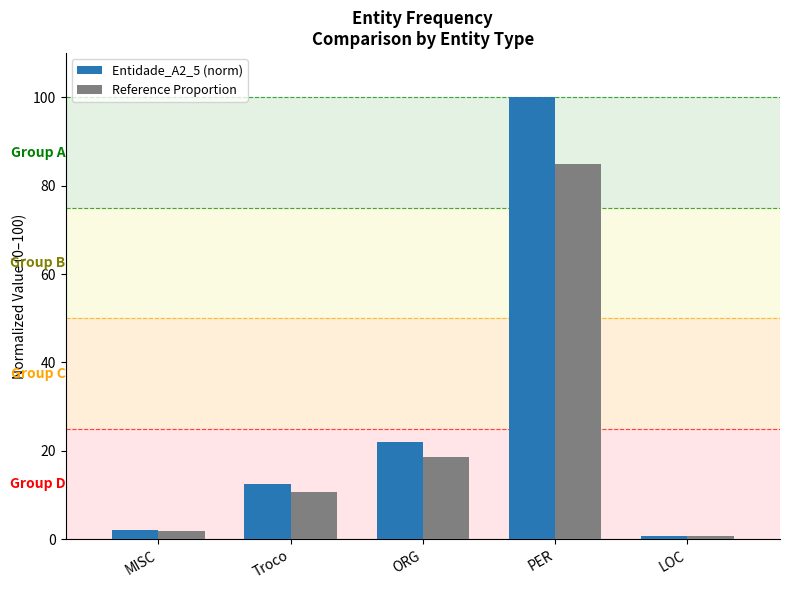

Is the value of Entidade_A2_5 (norm) at PER greater than the value of Reference Proportion at ORG?

Yes